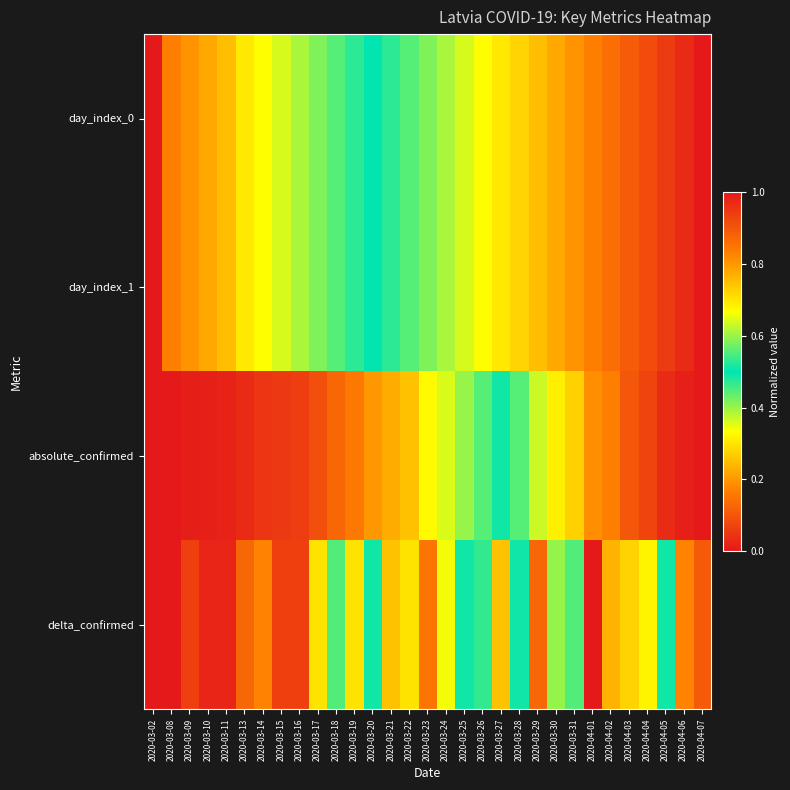

Reading left to right, transcribe all the data shown in this chart.

day_index_0: 2020-03-02=0.0	2020-03-08=0.2	2020-03-09=0.2	2020-03-10=0.2	2020-03-11=0.2	2020-03-13=0.3	2020-03-14=0.3	2020-03-15=0.4	2020-03-16=0.4	2020-03-17=0.4	2020-03-18=0.4	2020-03-19=0.5	2020-03-20=0.5	2020-03-21=0.5	2020-03-22=0.6	2020-03-23=0.6	2020-03-24=0.6	2020-03-25=0.6	2020-03-26=0.7	2020-03-27=0.7	2020-03-28=0.7	2020-03-29=0.8	2020-03-30=0.8	2020-03-31=0.8	2020-04-01=0.8	2020-04-02=0.9	2020-04-03=0.9	2020-04-04=0.9	2020-04-05=0.9	2020-04-06=1.0	2020-04-07=1.0
day_index_1: 2020-03-02=0.0	2020-03-08=0.2	2020-03-09=0.2	2020-03-10=0.2	2020-03-11=0.2	2020-03-13=0.3	2020-03-14=0.3	2020-03-15=0.4	2020-03-16=0.4	2020-03-17=0.4	2020-03-18=0.4	2020-03-19=0.5	2020-03-20=0.5	2020-03-21=0.5	2020-03-22=0.6	2020-03-23=0.6	2020-03-24=0.6	2020-03-25=0.6	2020-03-26=0.7	2020-03-27=0.7	2020-03-28=0.7	2020-03-29=0.8	2020-03-30=0.8	2020-03-31=0.8	2020-04-01=0.8	2020-04-02=0.9	2020-04-03=0.9	2020-04-04=0.9	2020-04-05=0.9	2020-04-06=1.0	2020-04-07=1.0
absolute_confirmed: 2020-03-02=0.0	2020-03-08=0.0	2020-03-09=0.0	2020-03-10=0.0	2020-03-11=0.0	2020-03-13=0.0	2020-03-14=0.0	2020-03-15=0.1	2020-03-16=0.1	2020-03-17=0.1	2020-03-18=0.1	2020-03-19=0.2	2020-03-20=0.2	2020-03-21=0.2	2020-03-22=0.3	2020-03-23=0.3	2020-03-24=0.4	2020-03-25=0.4	2020-03-26=0.4	2020-03-27=0.5	2020-03-28=0.6	2020-03-29=0.6	2020-03-30=0.7	2020-03-31=0.7	2020-04-01=0.8	2020-04-02=0.8	2020-04-03=0.9	2020-04-04=0.9	2020-04-05=1.0	2020-04-06=1.0	2020-04-07=1.0
delta_confirmed: 2020-03-02=0.0	2020-03-08=0.0	2020-03-09=0.1	2020-03-10=0.0	2020-03-11=0.0	2020-03-13=0.1	2020-03-14=0.2	2020-03-15=0.1	2020-03-16=0.1	2020-03-17=0.3	2020-03-18=0.4	2020-03-19=0.3	2020-03-20=0.5	2020-03-21=0.3	2020-03-22=0.3	2020-03-23=0.9	2020-03-24=0.3	2020-03-25=0.5	2020-03-26=0.5	2020-03-27=0.7	2020-03-28=0.5	2020-03-29=0.9	2020-03-30=0.6	2020-03-31=0.4	2020-04-01=1.0	2020-04-02=0.2	2020-04-03=0.7	2020-04-04=0.3	2020-04-05=0.5	2020-04-06=0.2	2020-04-07=0.1